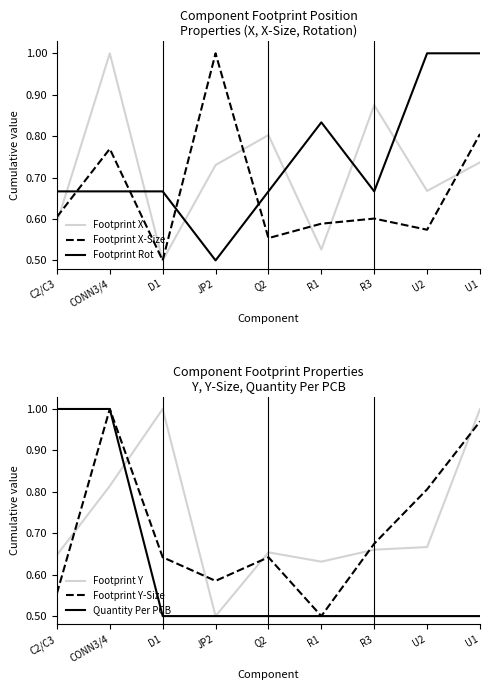

What is the sum of all Quantity Per PCB values?

5.5